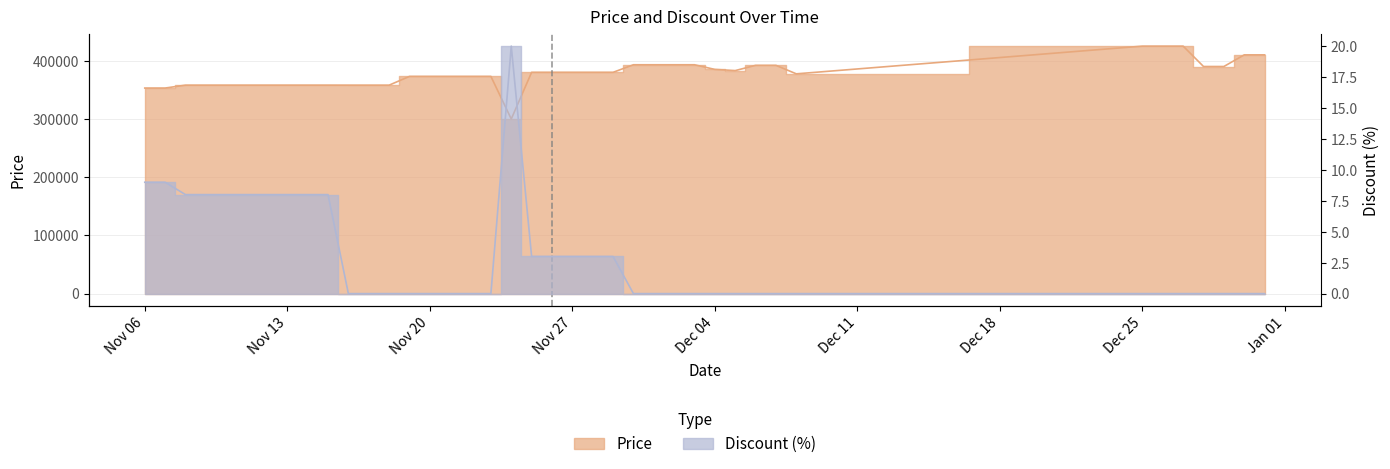

Which series has the largest total across all categories?

Price